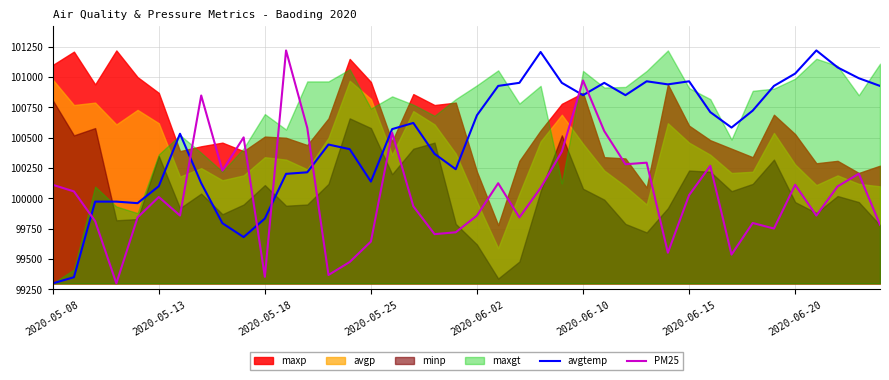

True or false: PM25 and avgtemp intersect in this chart.

True